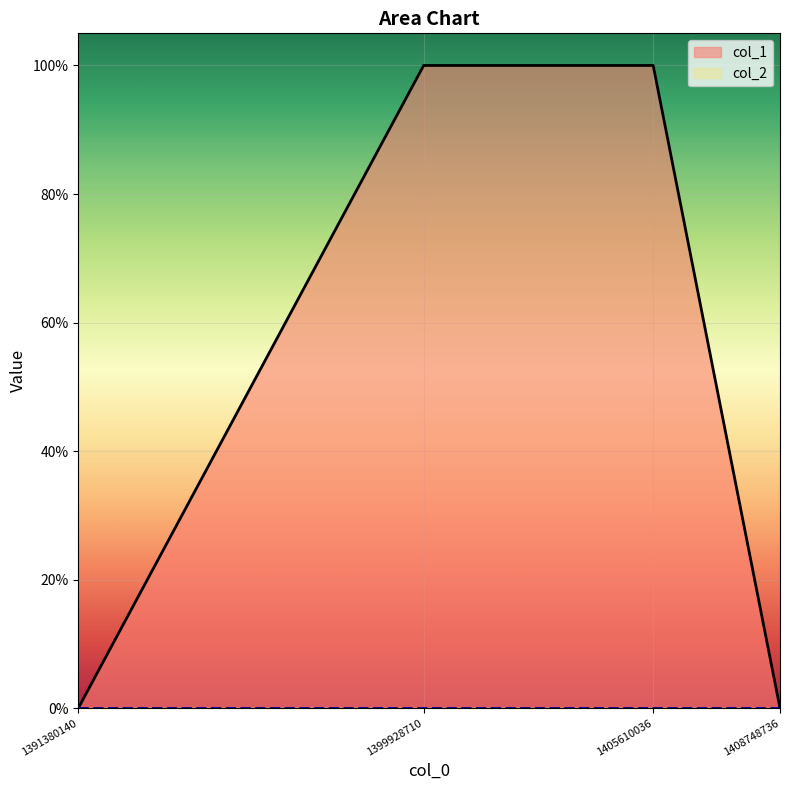

List the labels in order of value, smallest first.

1391380140, 1408748736, 1399928710, 1405610036